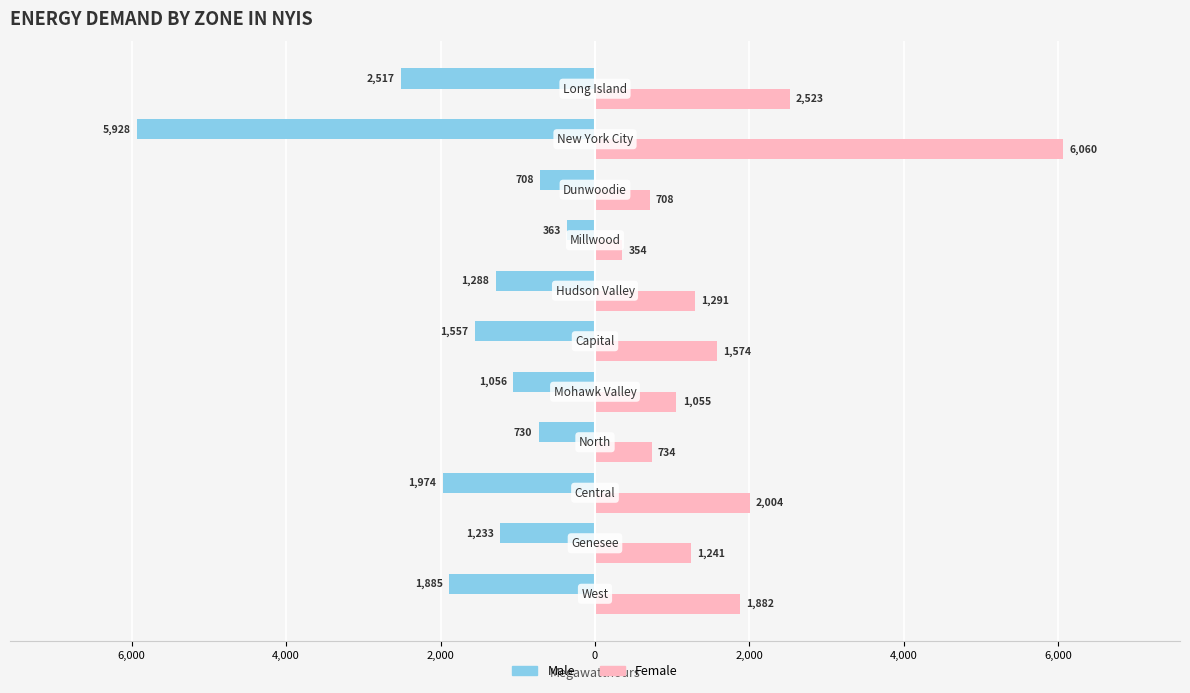

What are all the series names shown in the legend?

Male, Female